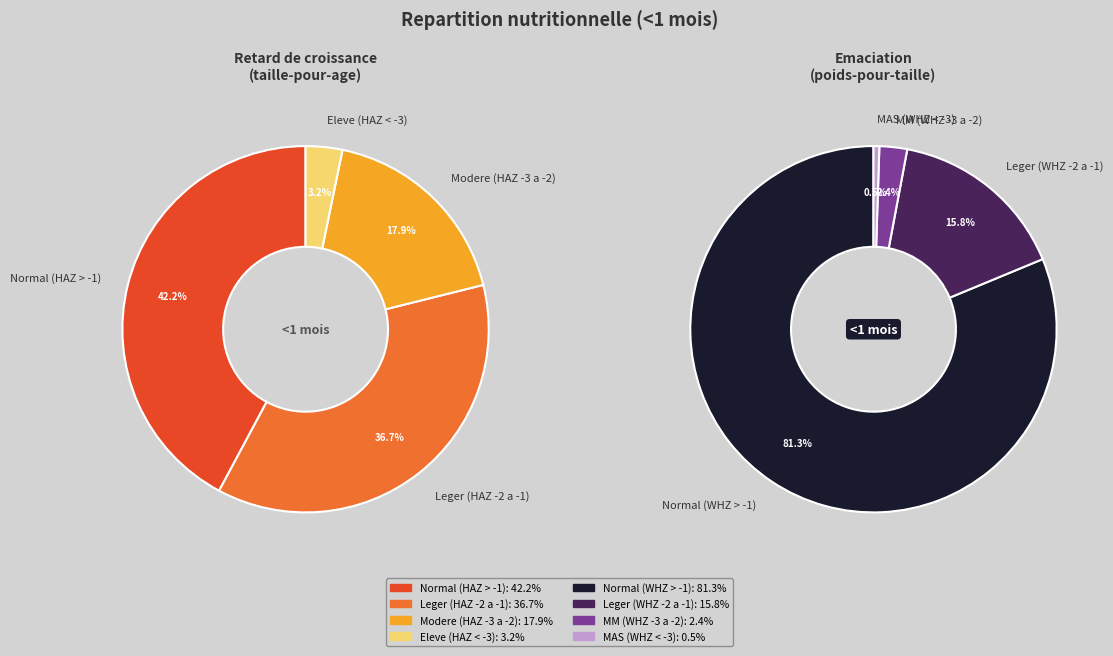

What percentage is the 1 slice, to the nearest percent?

37%